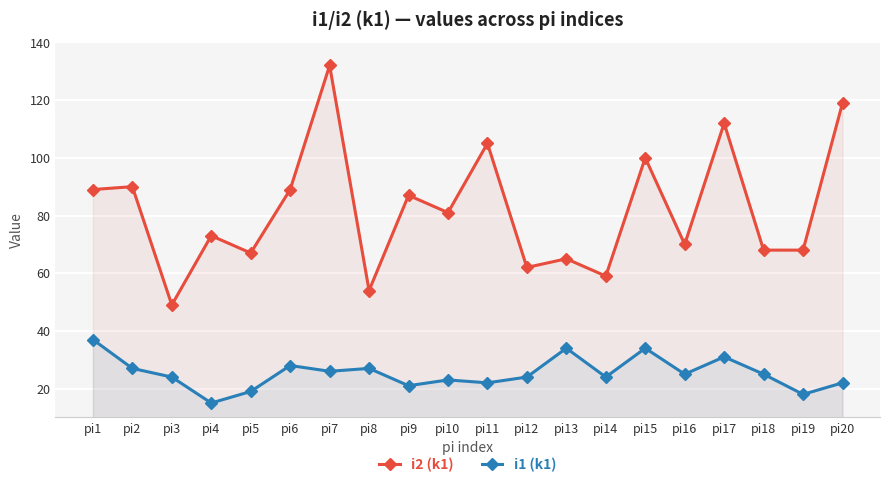

Which label corresponds to the largest value in the chart?

pi7